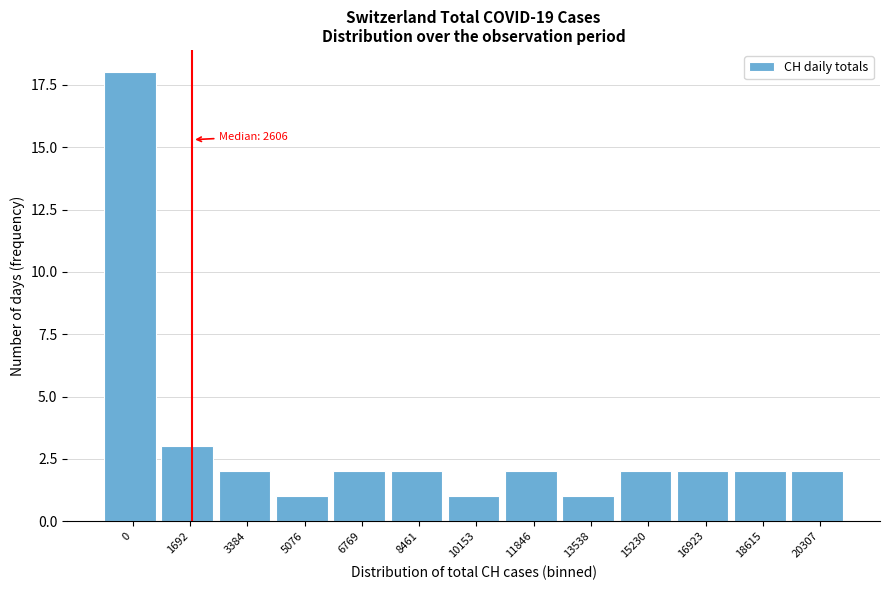

Reading right to left, extract all data points from this chart.

20307=2	18615=2	16923=2	15230=2	13538=1	11846=2	10153=1	8461=2	6769=2	5076=1	3384=2	1692=3	0=18